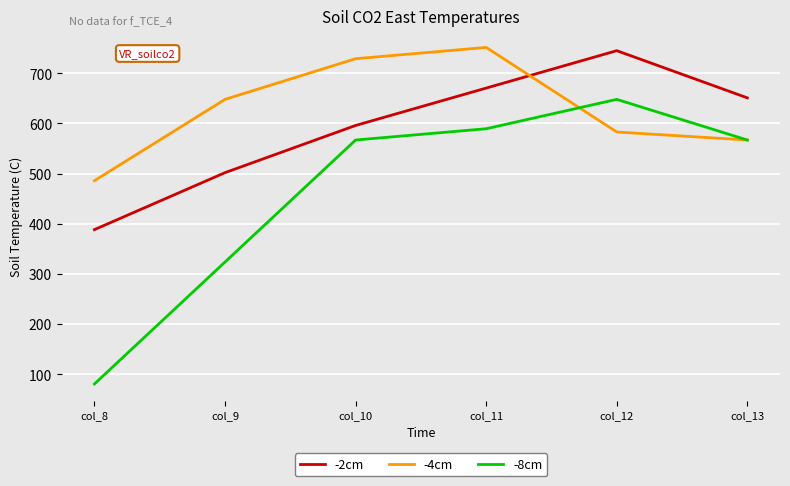

Which series has the widest spread of values?

-8cm